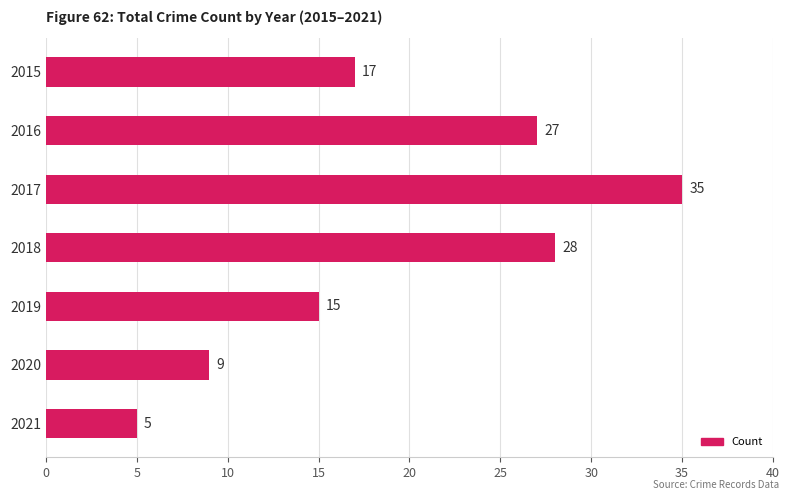

Between 2016 and 2015, which is larger?

2016